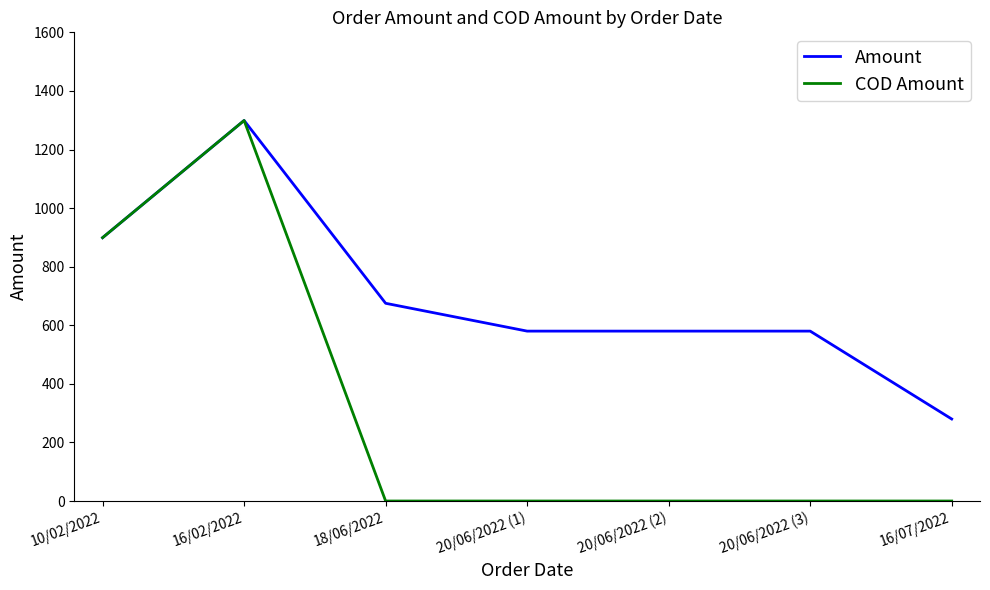

What are all the series names shown in the legend?

Amount, COD Amount